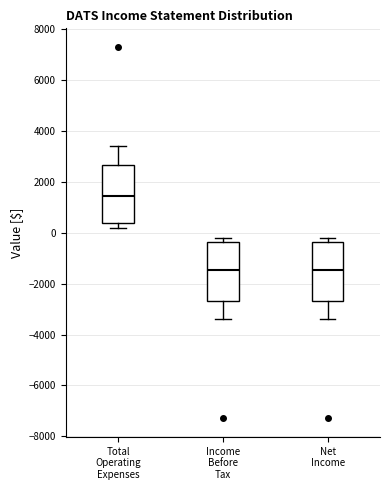

Reading left to right, transcribe this box plot: for each box, give where its median line is, the range the box spans, and where its two whiskers end, as read against the y-axis. The values are not printed on the chart, so give them approximately, as read against the axis.

Total Operating Expenses: median 1400, box 400 to 2600, whiskers 200 to 3400
Income Before Tax: median -1400, box -2600 to -400, whiskers -3400 to -200
Net Income: median -1400, box -2600 to -400, whiskers -3400 to -200